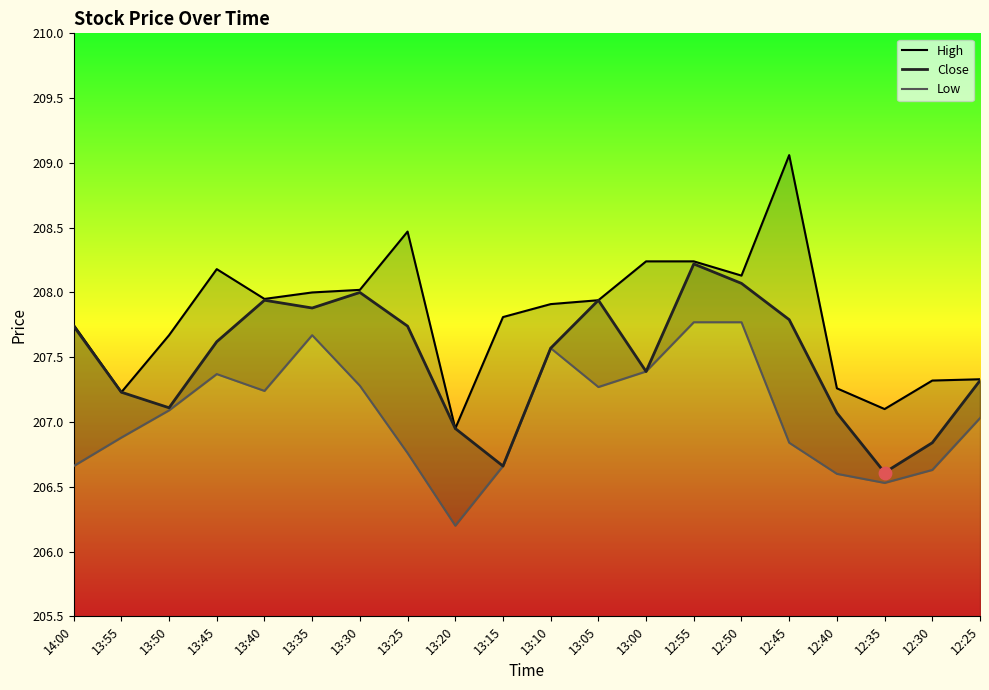

Is the value of High at 14:00 greater than the value of Close at 13:00?

Yes